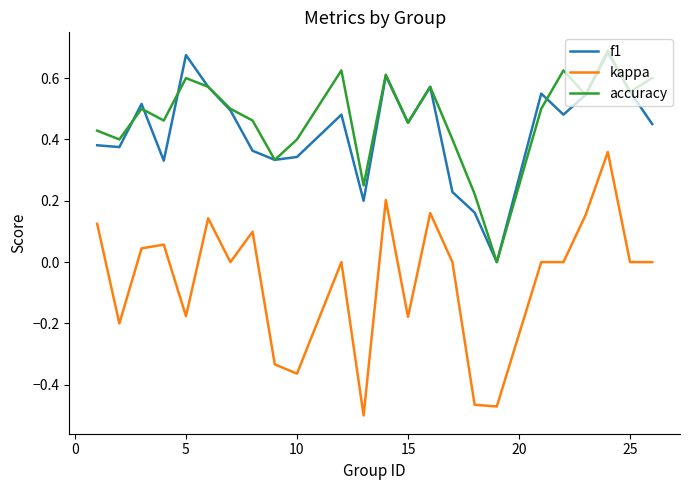

True or false: f1 and kappa cross at least once.

False